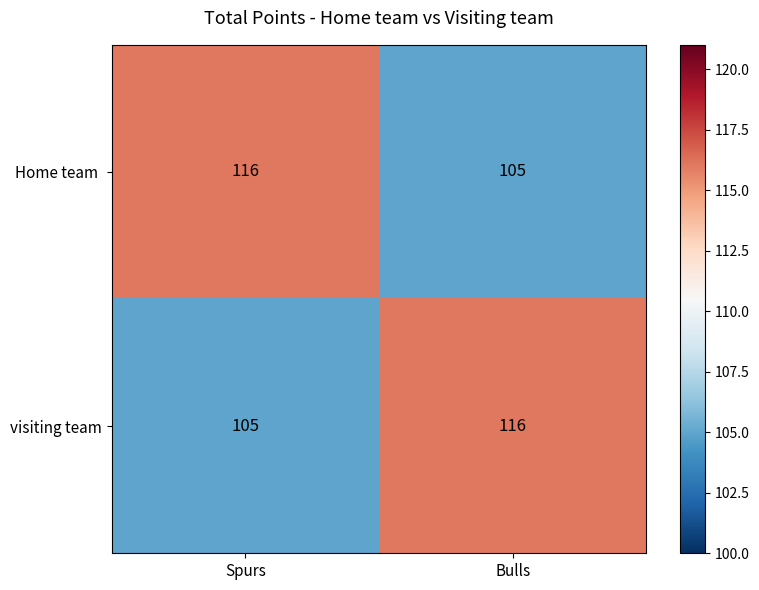

What is the total value across all series at Bulls?

221